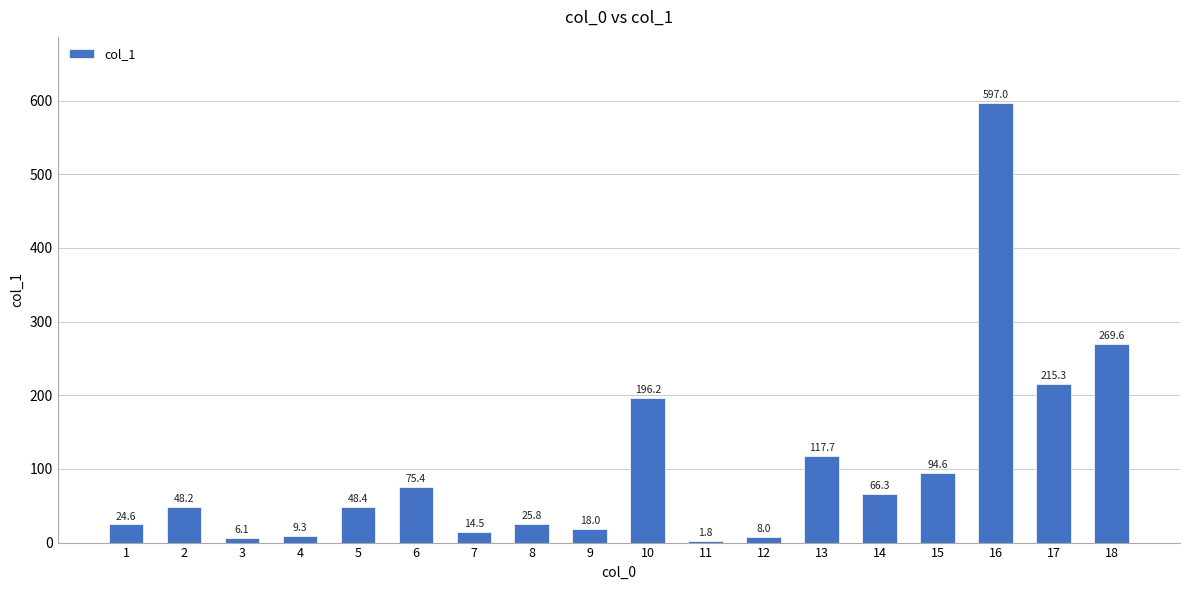

Reading left to right, transcribe all the data shown in this chart.

1=24.6	2=48.2	3=6.1	4=9.3	5=48.4	6=75.4	7=14.5	8=25.8	9=18.0	10=196.2	11=1.8	12=8.0	13=117.7	14=66.3	15=94.6	16=597.0	17=215.3	18=269.6